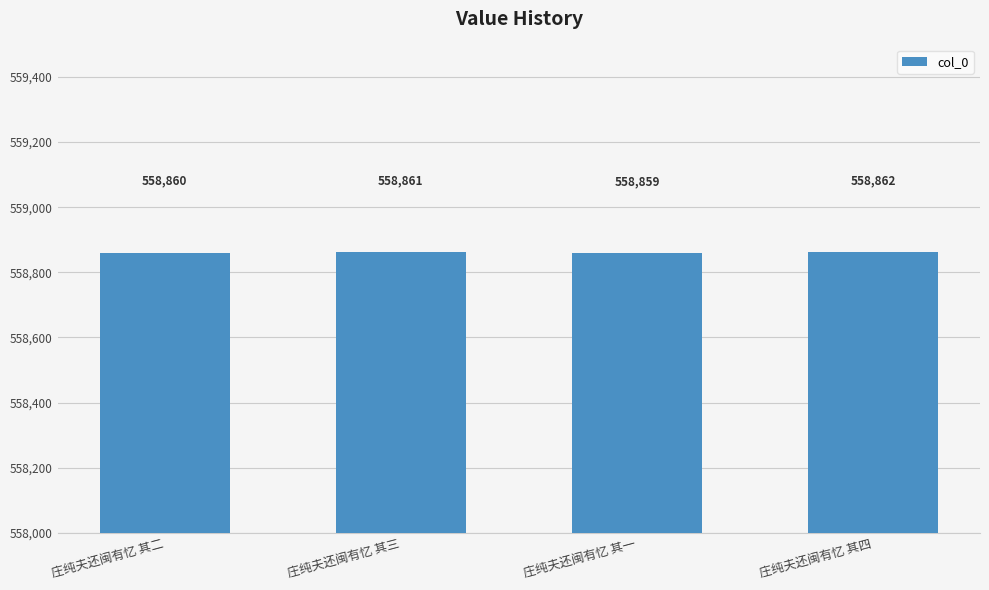

The chart shows a value of 558859 at 庄纯夫还闽有忆 其一. True or false?

True